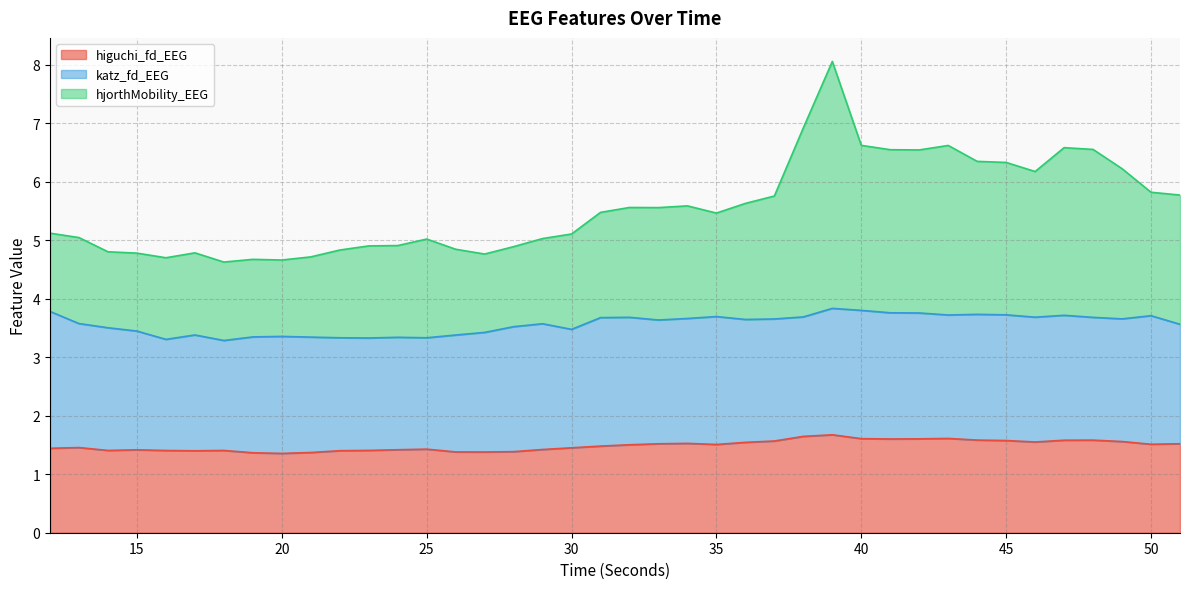

At which label does hjorthMobility_EEG reach its minimum?

18